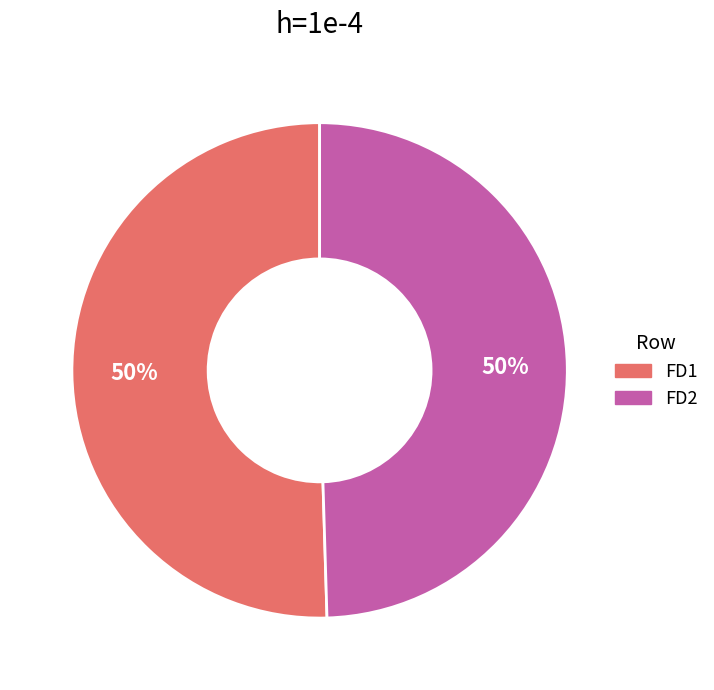

Do FD2 and FD1 together represent more than half of the pie?

Yes